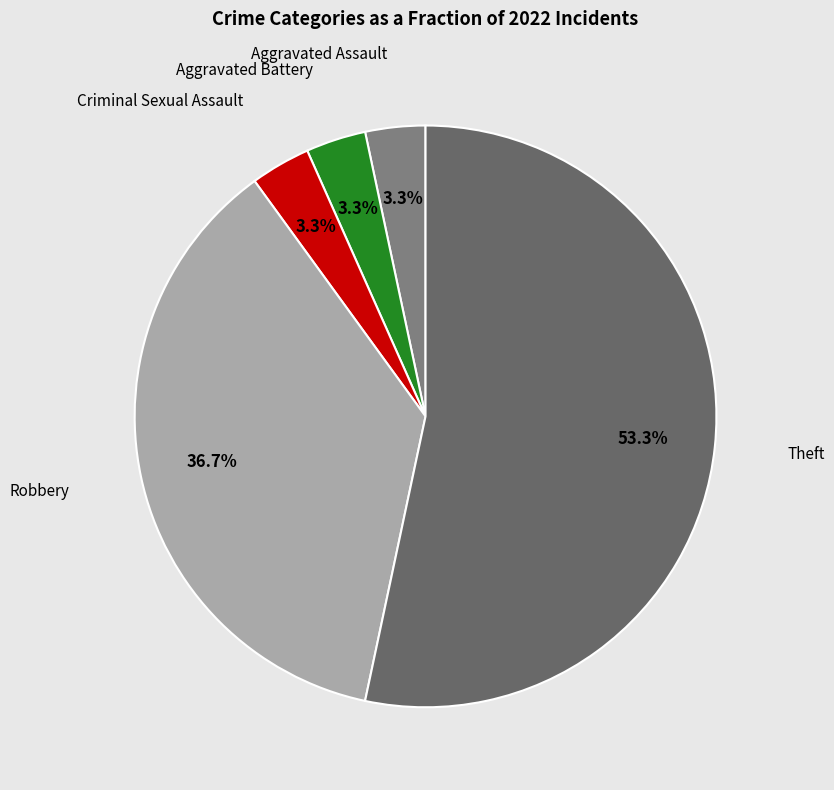

Which category has the biggest portion of the pie?

Theft